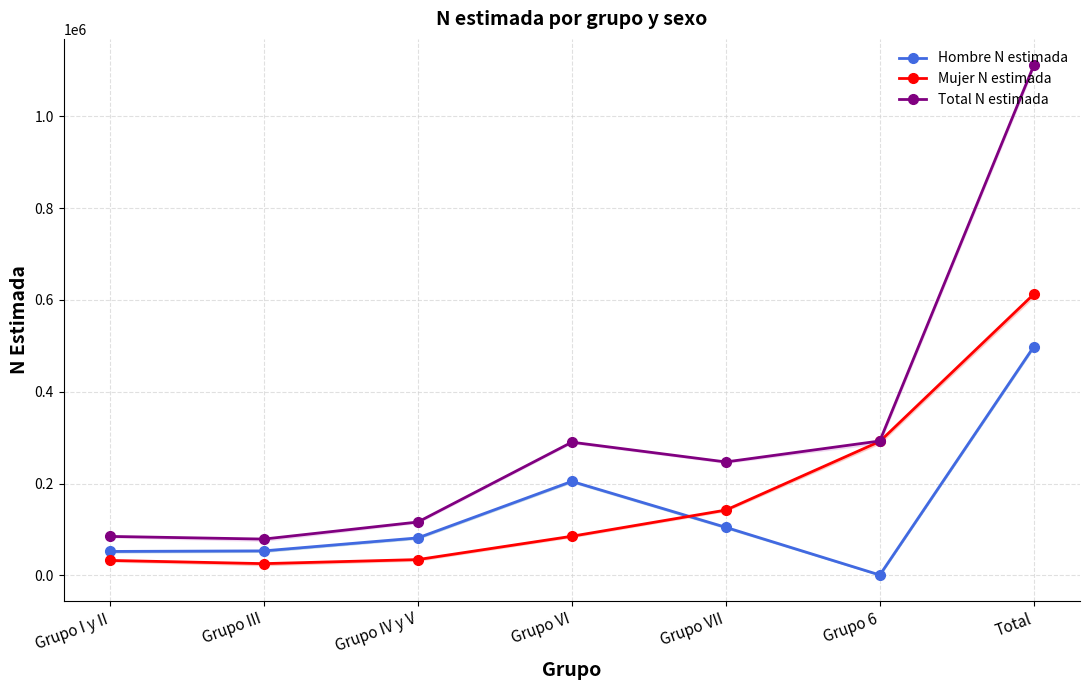

How many lines are shown in the chart?

3